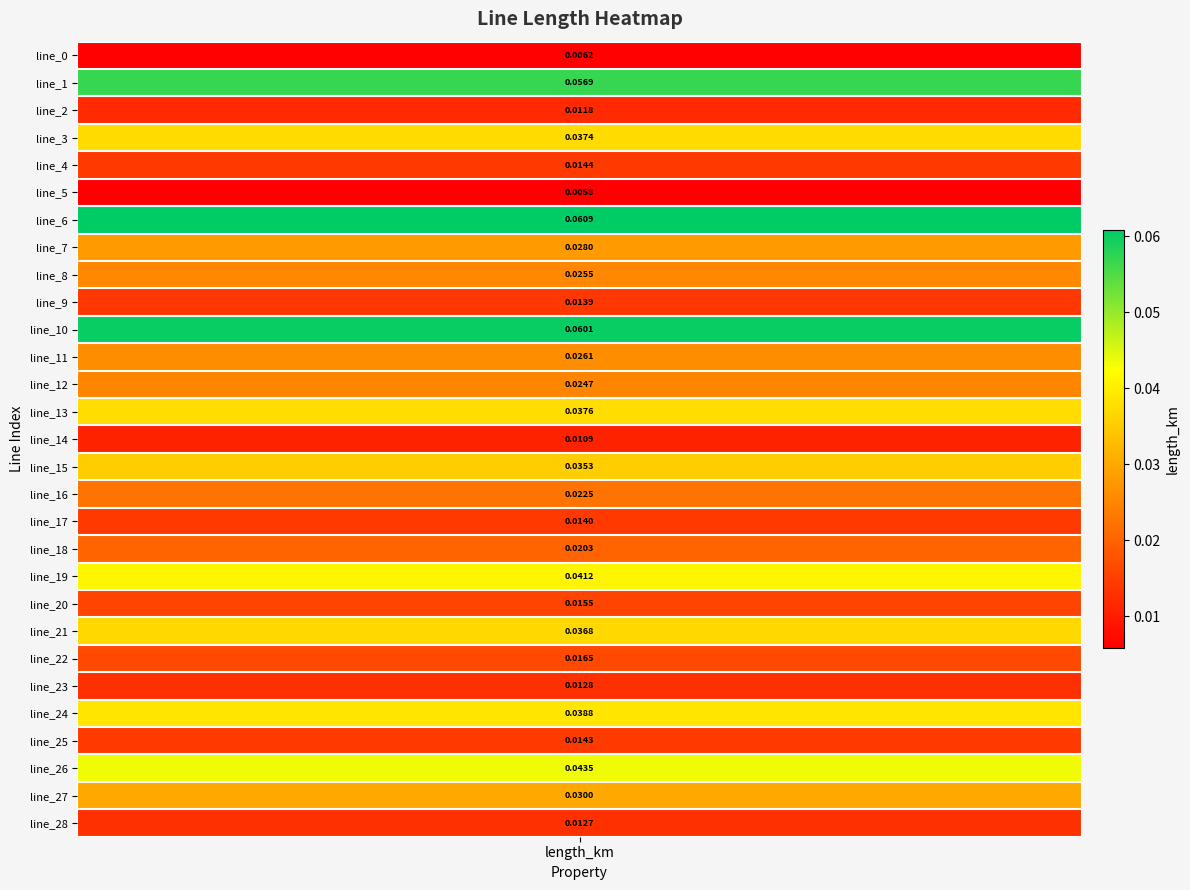

List the labels in order of value, smallest first.

5, 0, 14, 2, 28, 23, 9, 17, 25, 4, 20, 22, 18, 16, 12, 8, 11, 7, 27, 15, 21, 3, 13, 24, 19, 26, 1, 10, 6